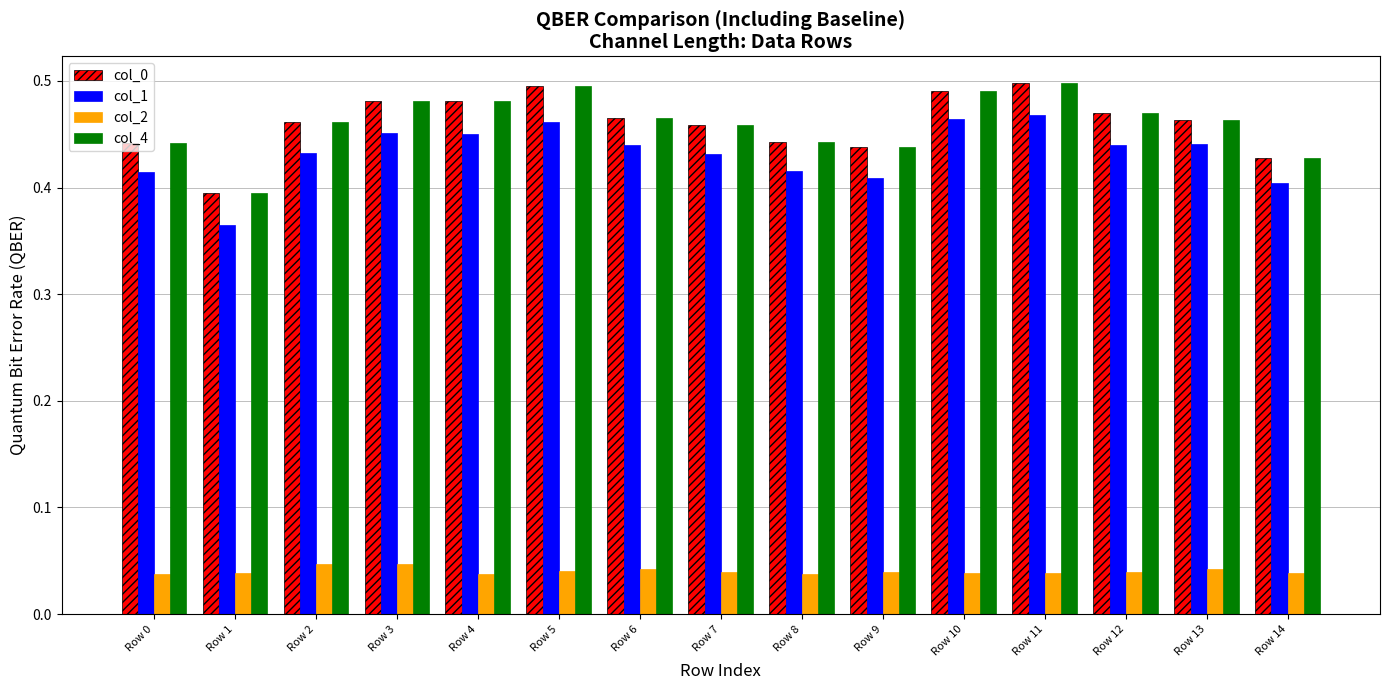

How many col_1 values are between 0 and 1?

15